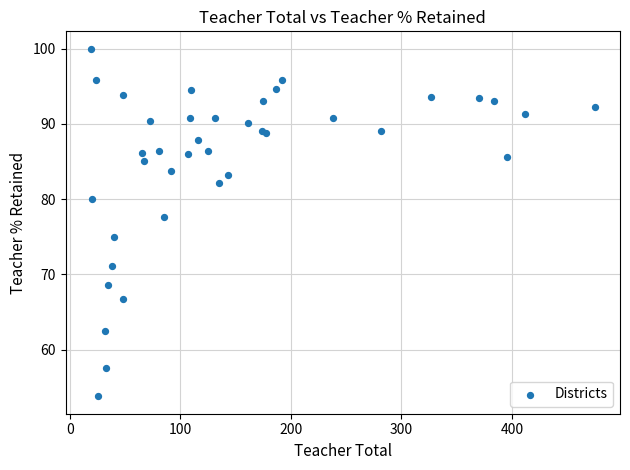

What Y value in the scatter plot is closest to 76?

75.0